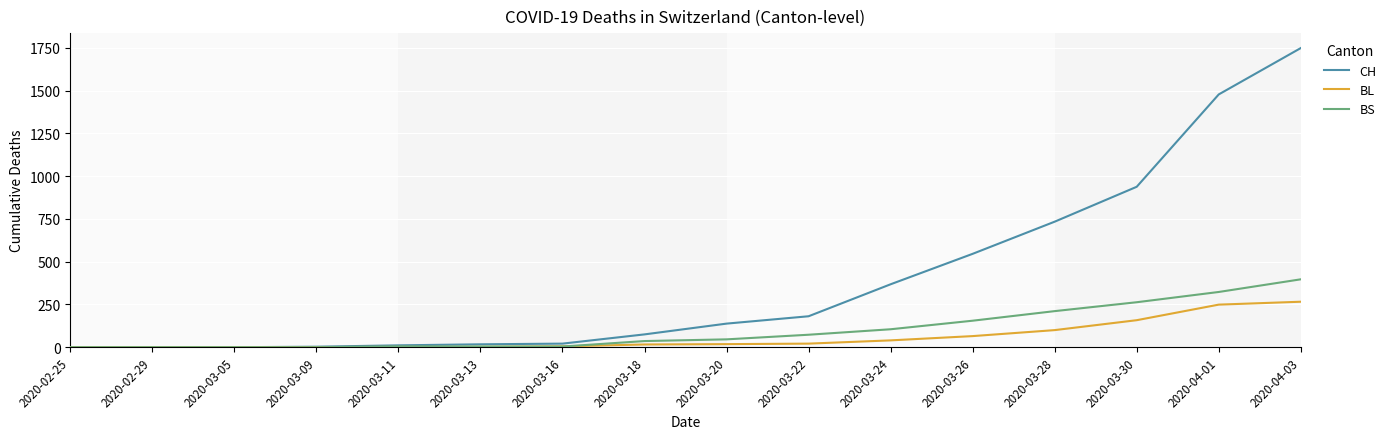

The value of BL at 2020-04-03 is 58. True or false?

False